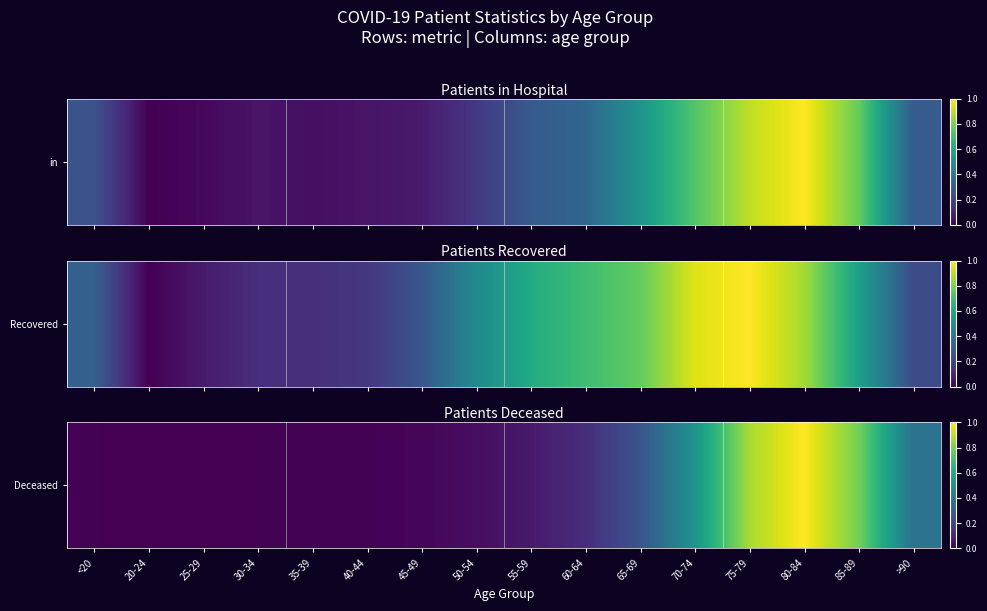

Between >90 and <20, which is larger?

>90